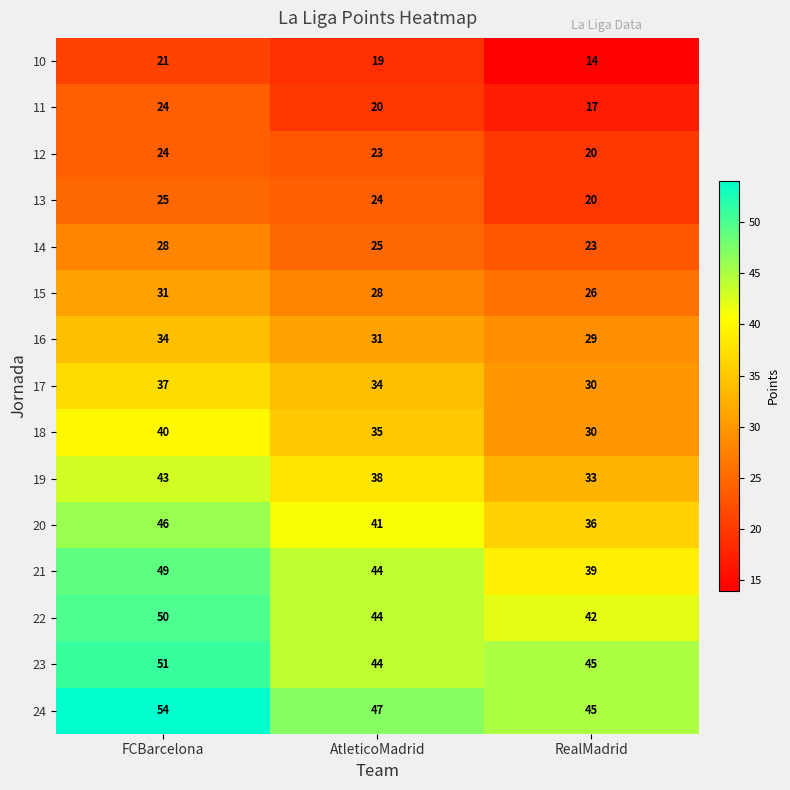

How many categories are shown in the chart?

3